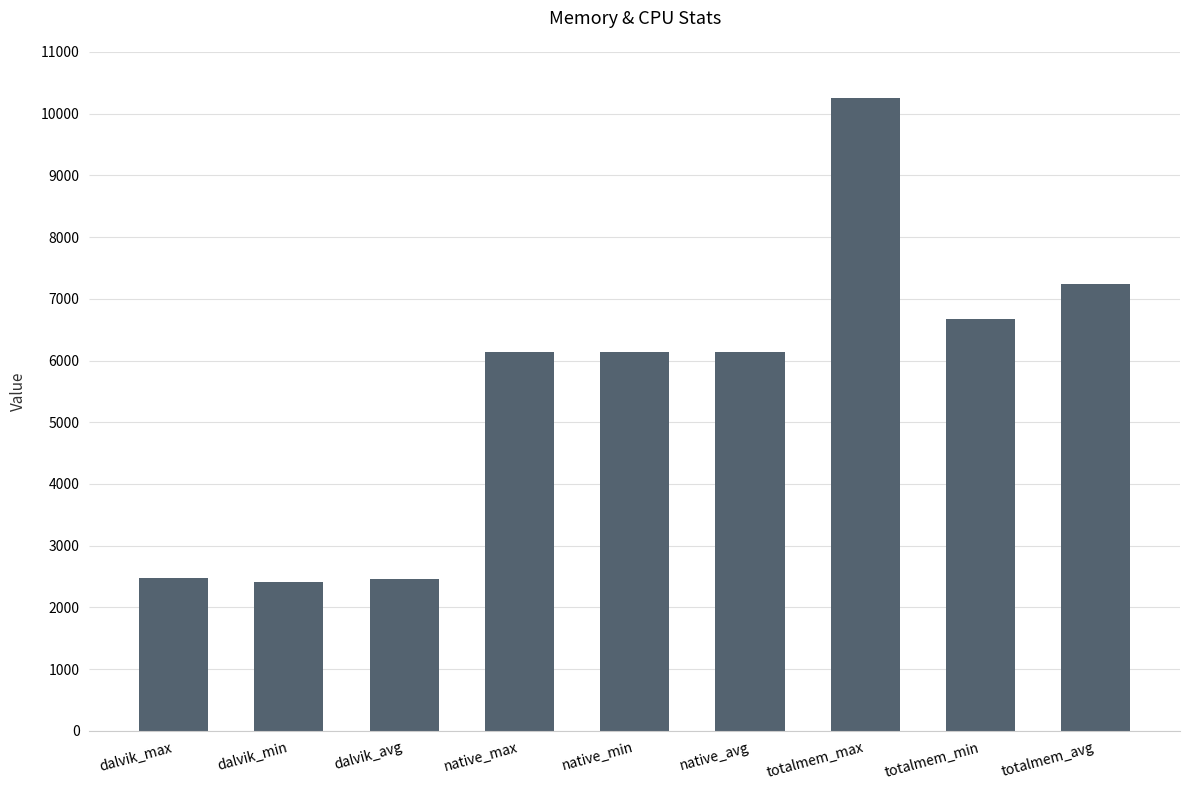

How many categories are shown in the chart?

9